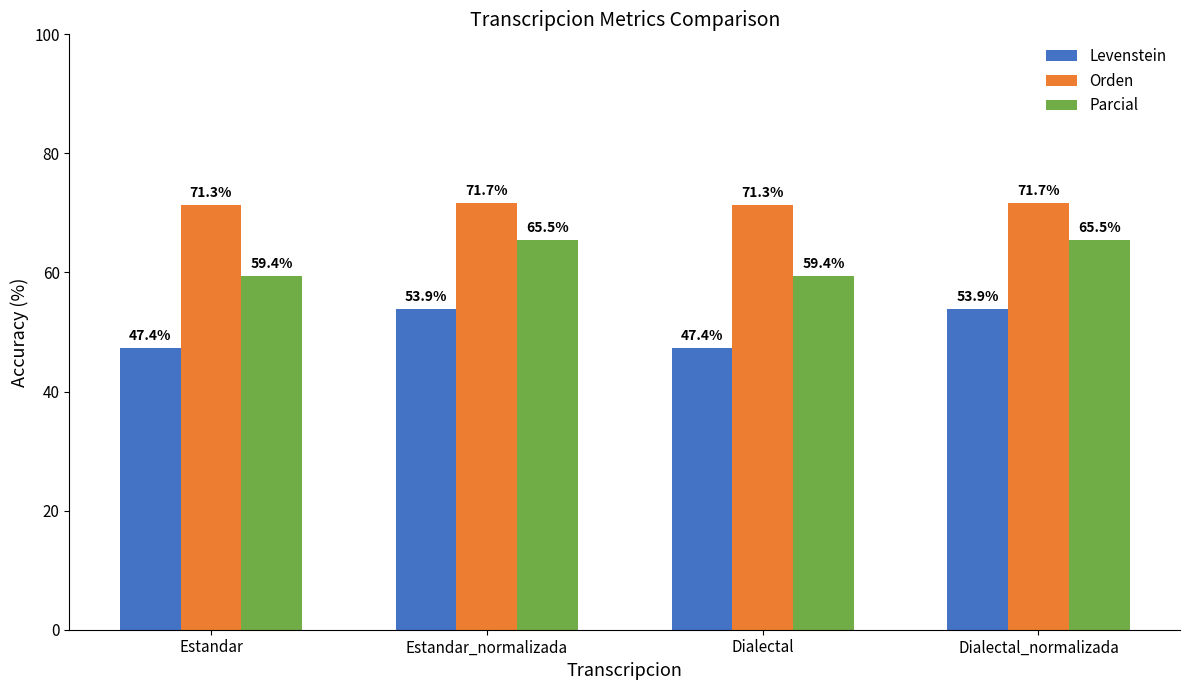

Which series has the widest spread of values?

Levenstein